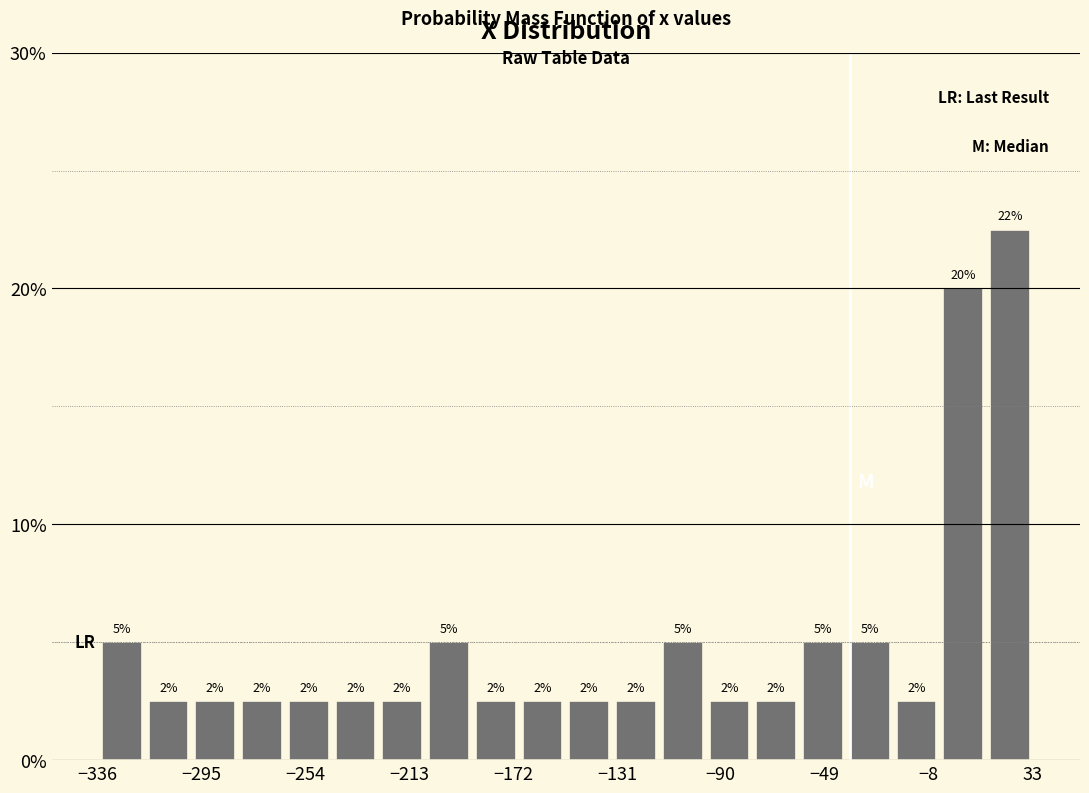

Read against the x-axis, roughly where is the centre of the tallest bar?

25